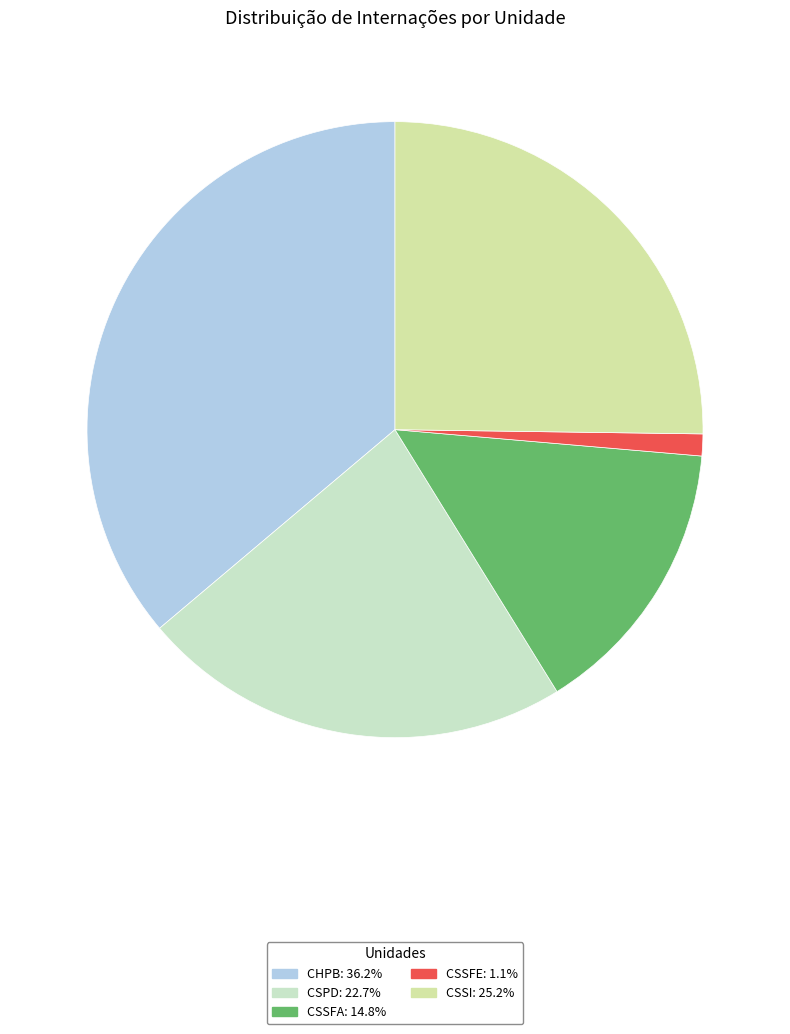

Between CSSFE and CSSI, which is larger?

CSSI